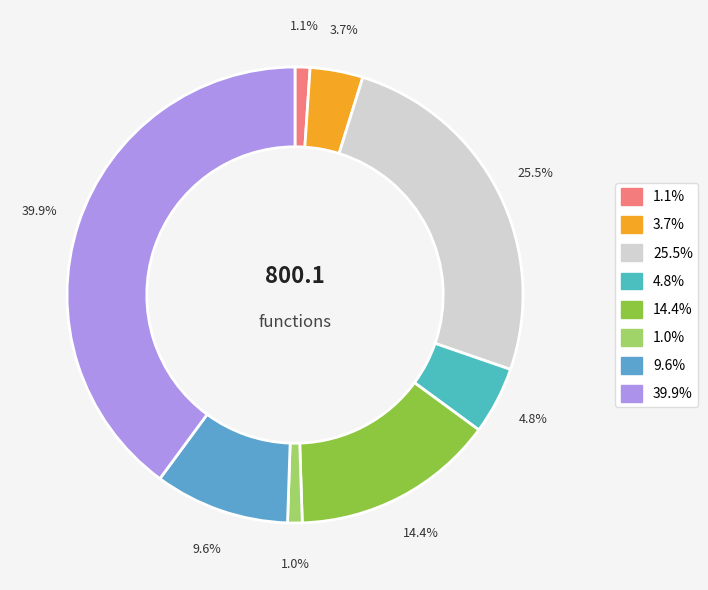

Count the number of slices in the pie.

8